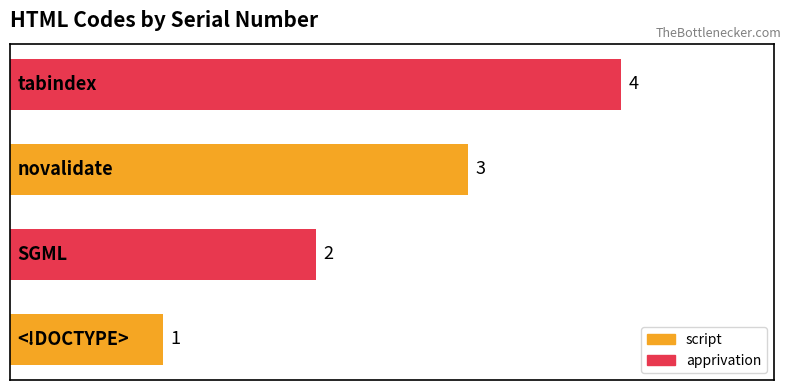

How many data points does each series have?

4